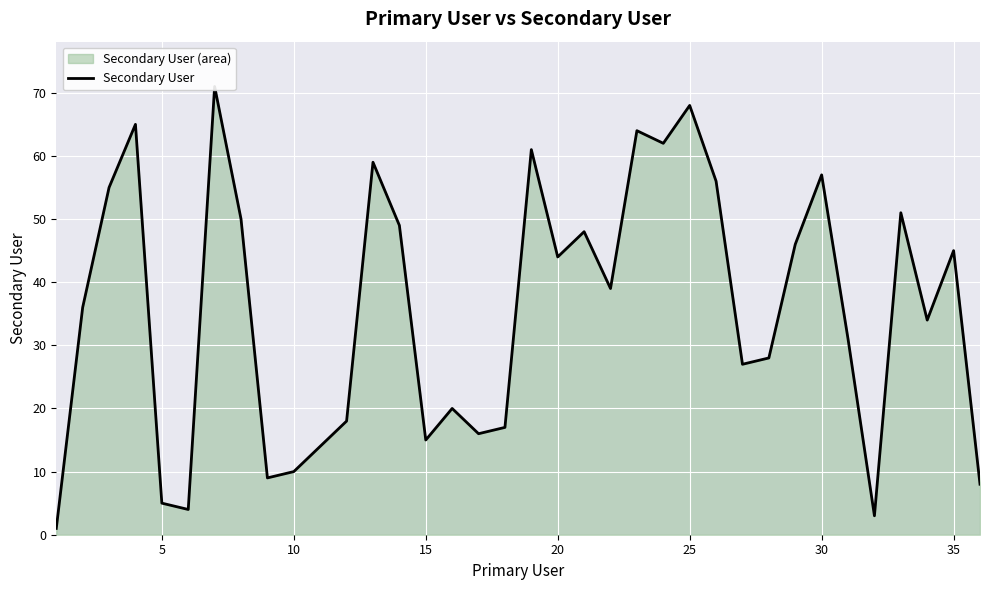

How many points are higher than both their immediate neighbors (excluding endpoints)?

11